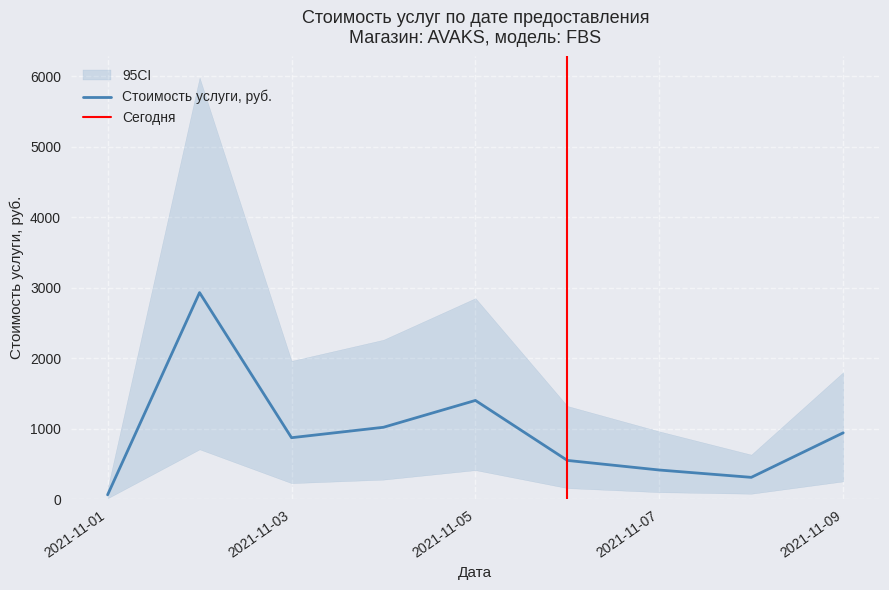

At which label does Стоимость услуги, руб. reach its minimum?

2021-11-01